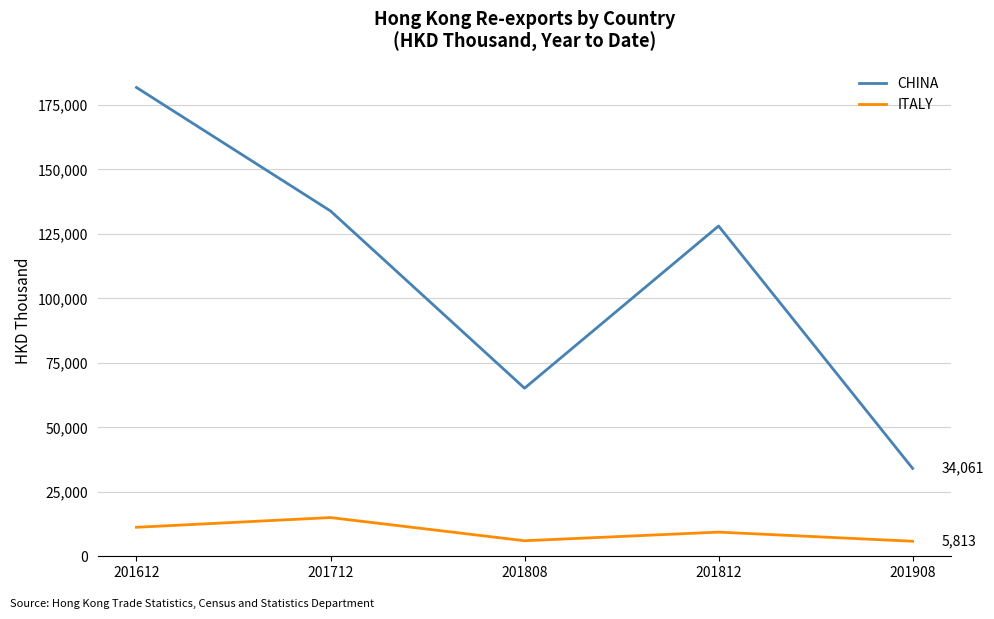

Is it true that CHINA equals 65156.7 at 201808?

True